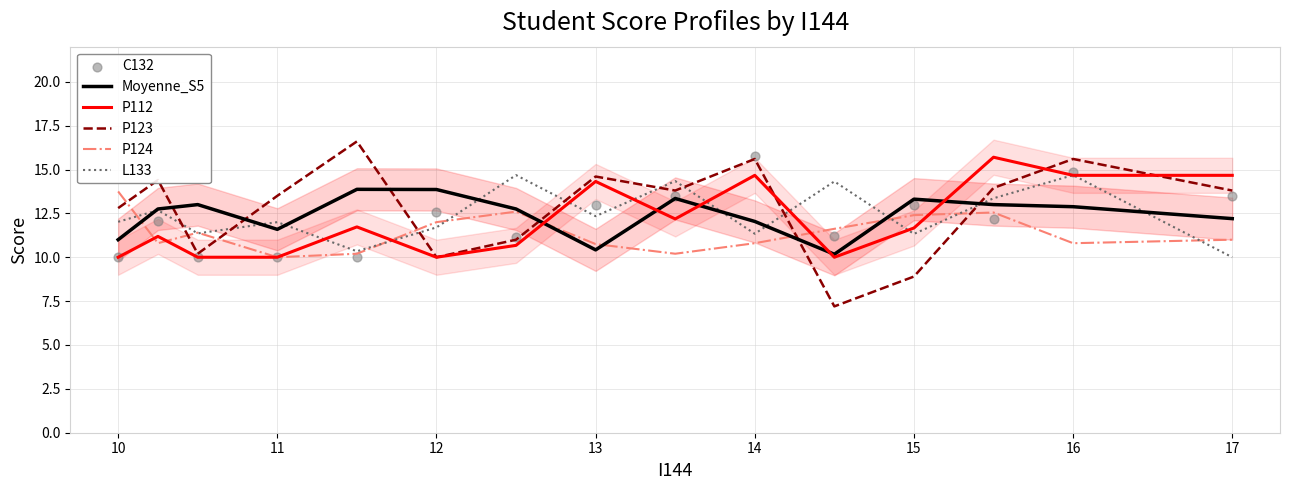

What is the minimum value for P123?

7.2